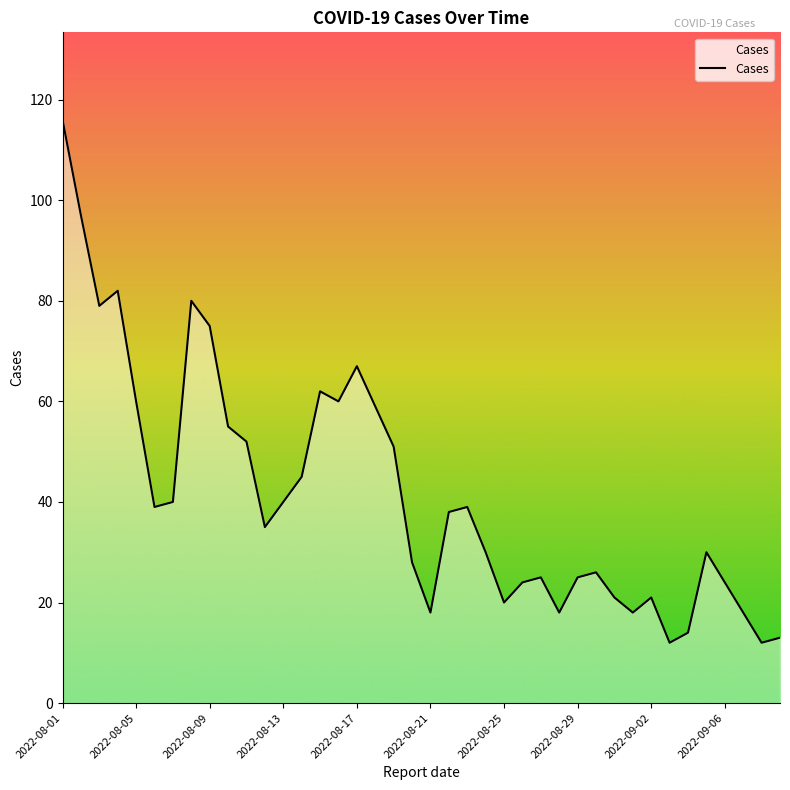

Reading right to left, what are all the values shown in this chart?

13	12	18	24	30	14	12	21	18	21	26	25	18	25	24	20	30	39	38	18	28	51	59	67	60	62	45	40	35	52	55	75	80	40	39	60	82	79	97	116